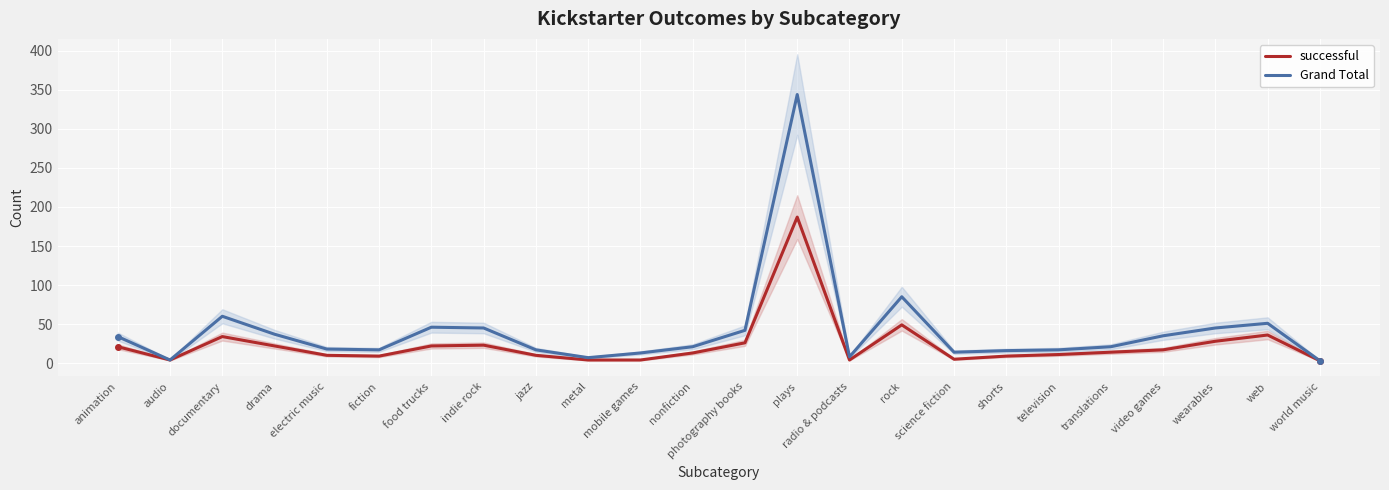

At which label is Grand Total closest to 173?

rock